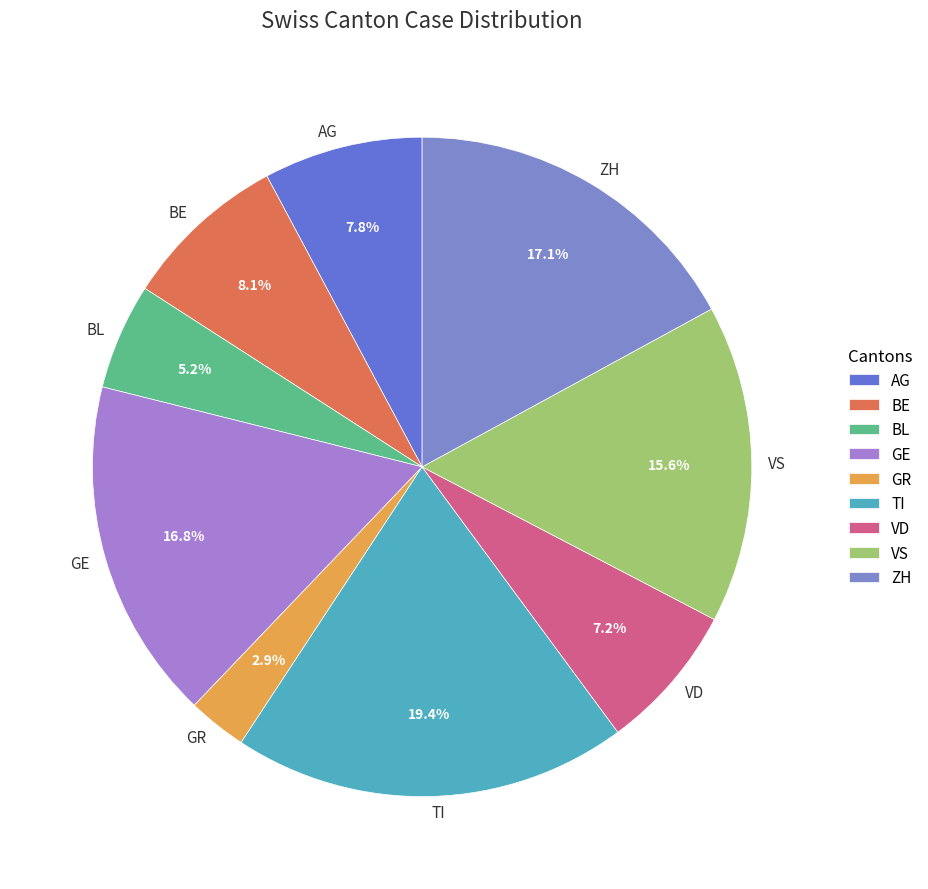

What is the smallest slice in the pie chart?

GR